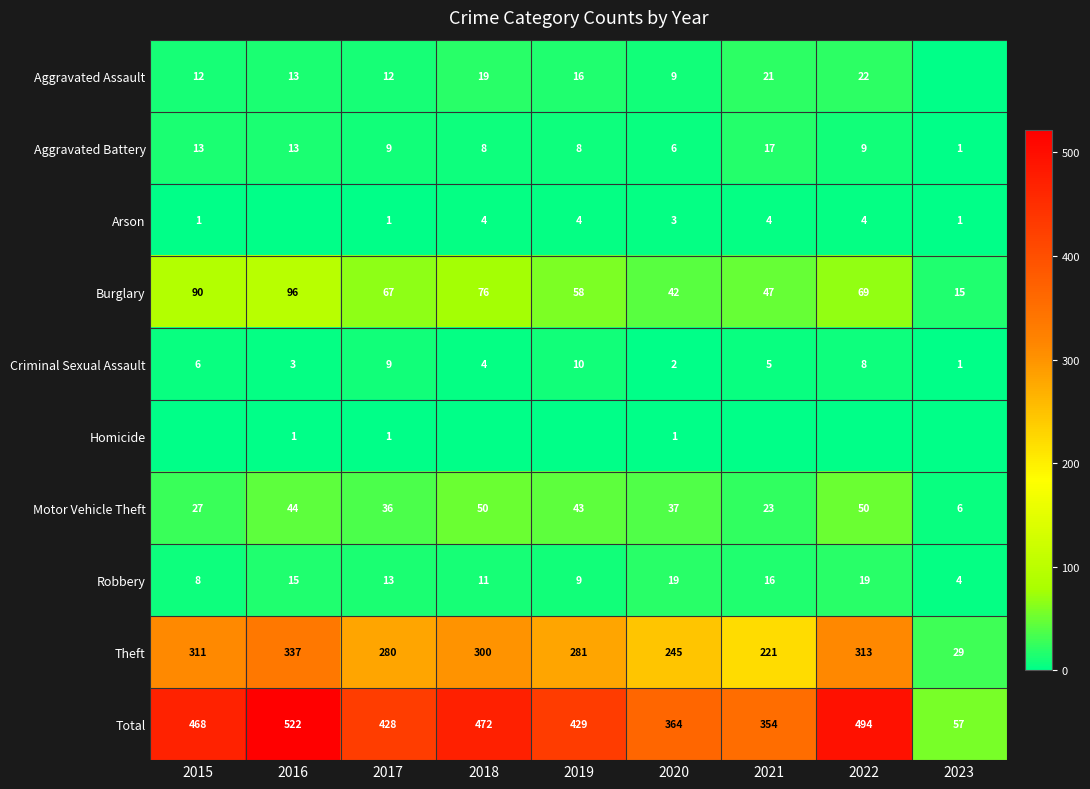

What is the minimum value for Theft?

29